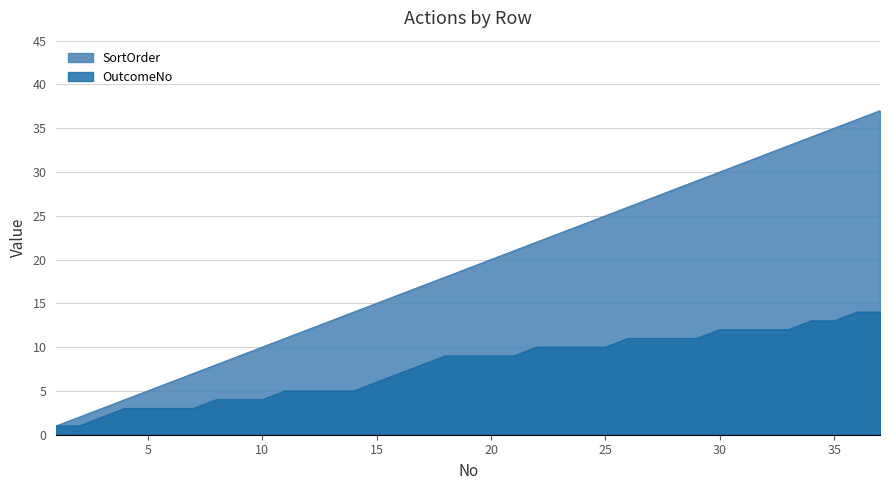

Rank the series at 2 from highest to lowest value.

SortOrder, OutcomeNo